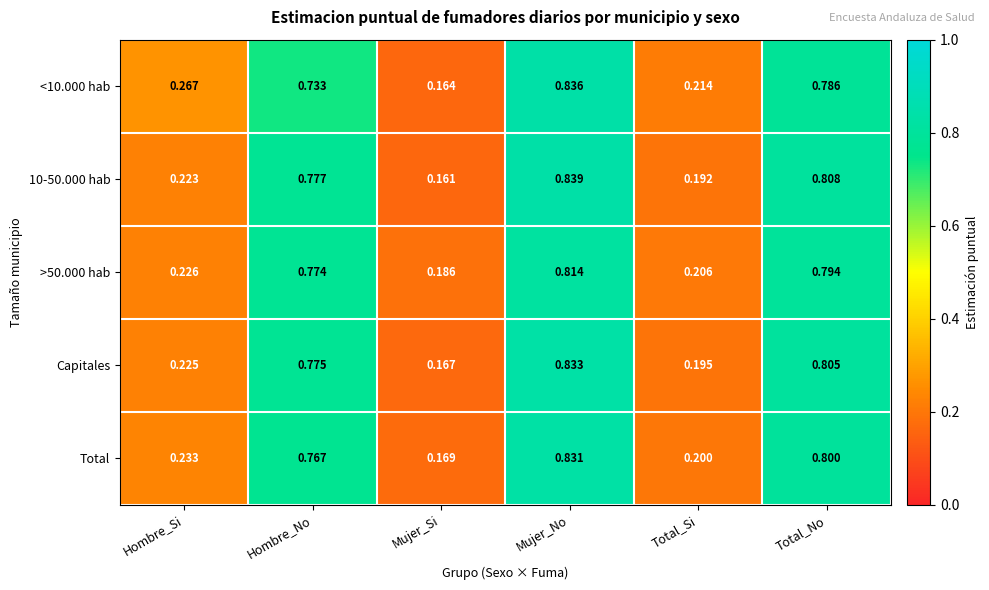

Which label corresponds to the smallest value in the chart?

Mujer_Si